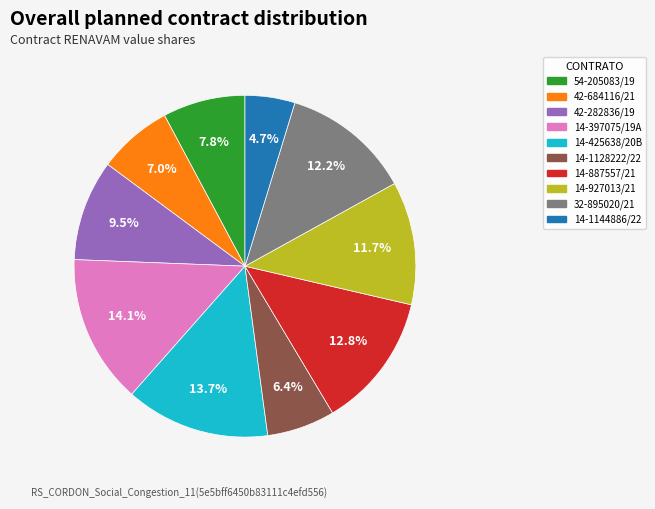

To the nearest percent, what percentage of the pie is 54-205083/19?

8%